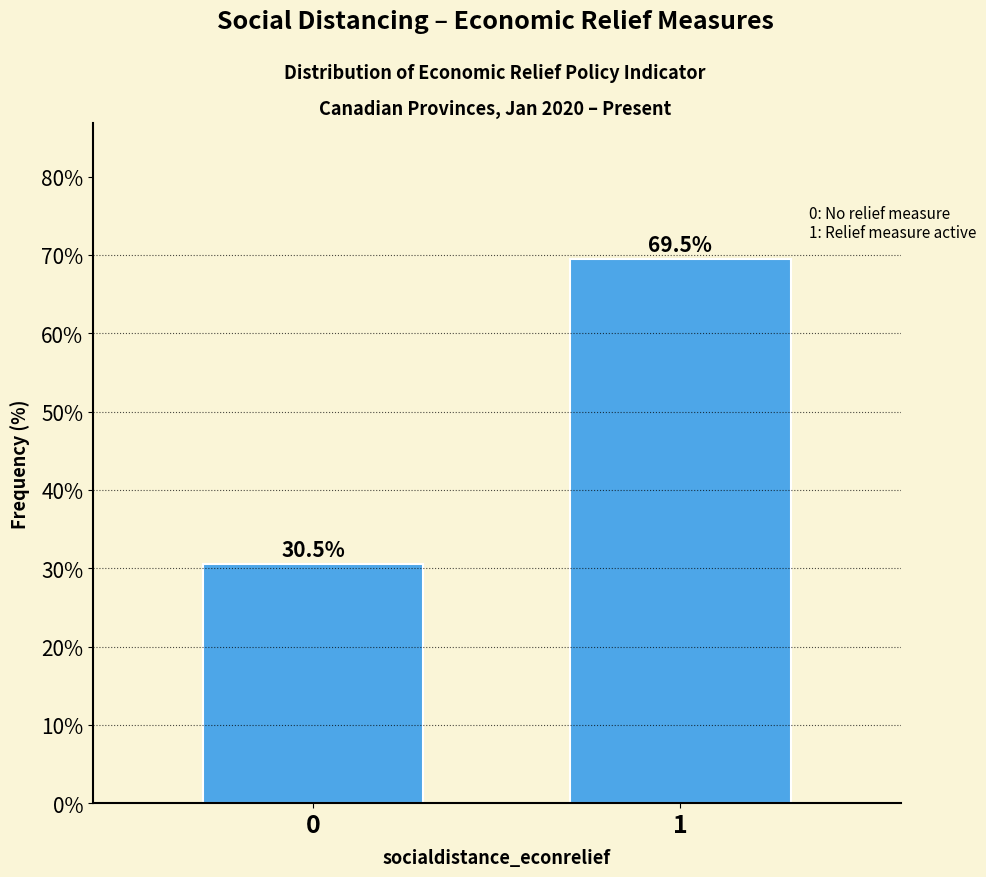

Reading left to right, what are all the values shown in this chart?

0=30.5	1=69.5